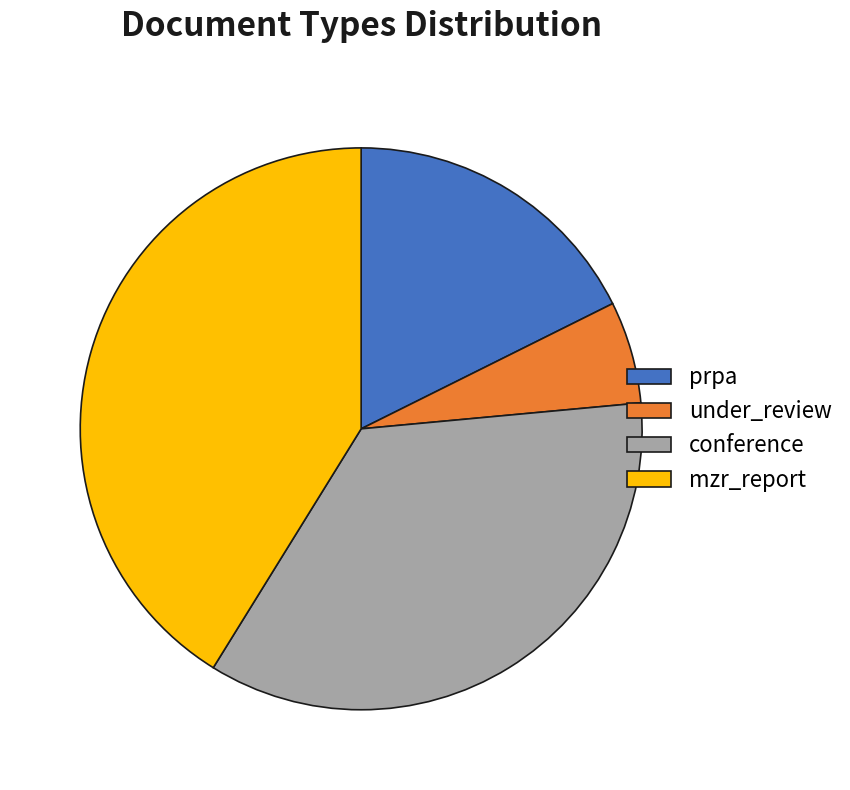

The mzr_report slice represents 41% of the pie. True or false?

True